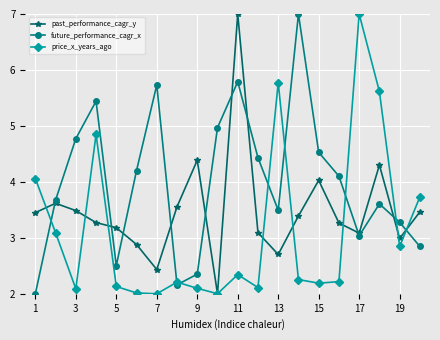

List the series in order of their overall mean, highest first.

future_performance_cagr_x, past_performance_cagr_y, price_x_years_ago